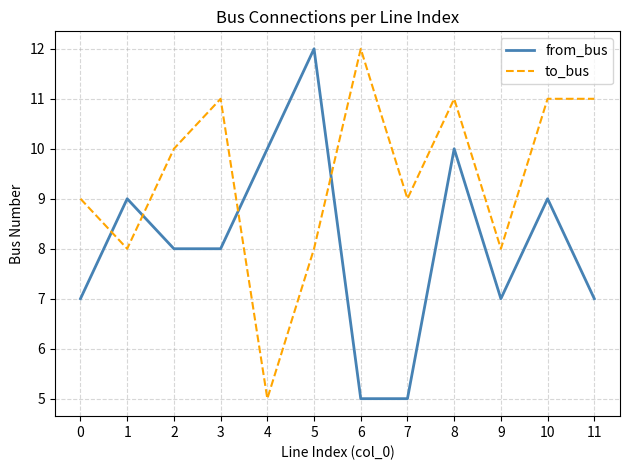

What is the maximum value shown in the chart?

12